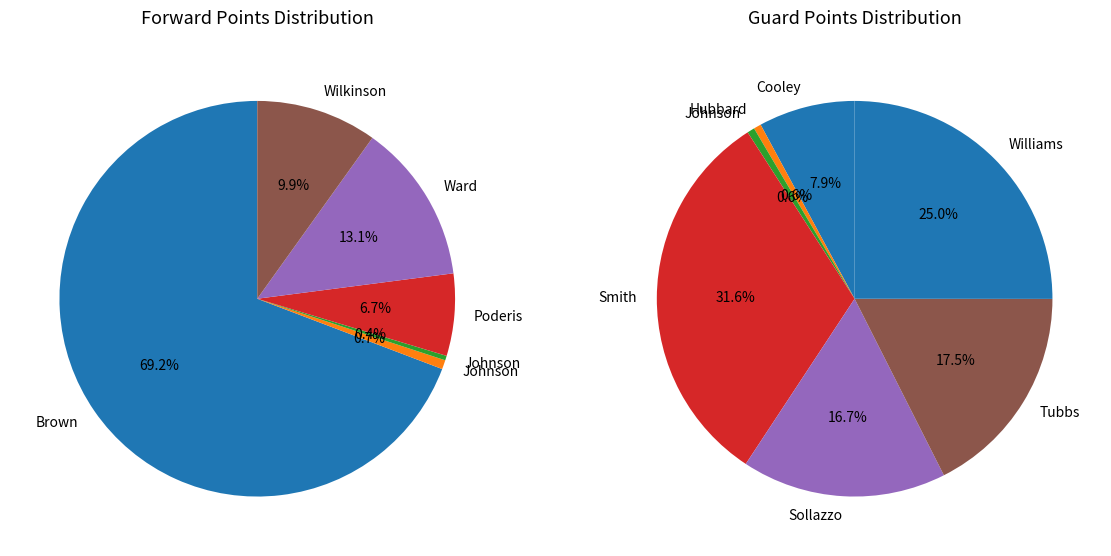

Does Sollazzo, Adam represent more than half of the total?

No